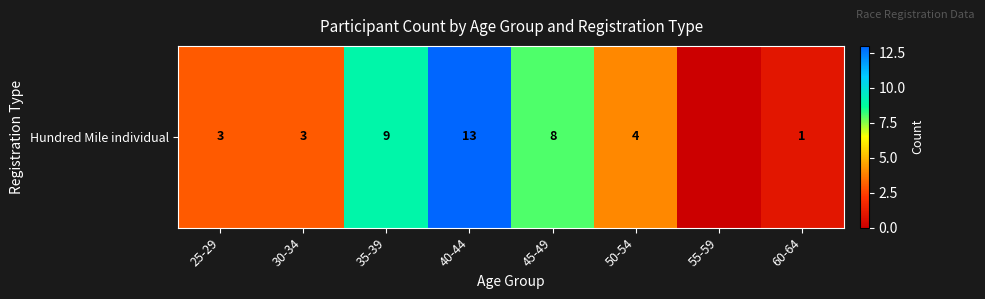

How many data points are less than 4?

4